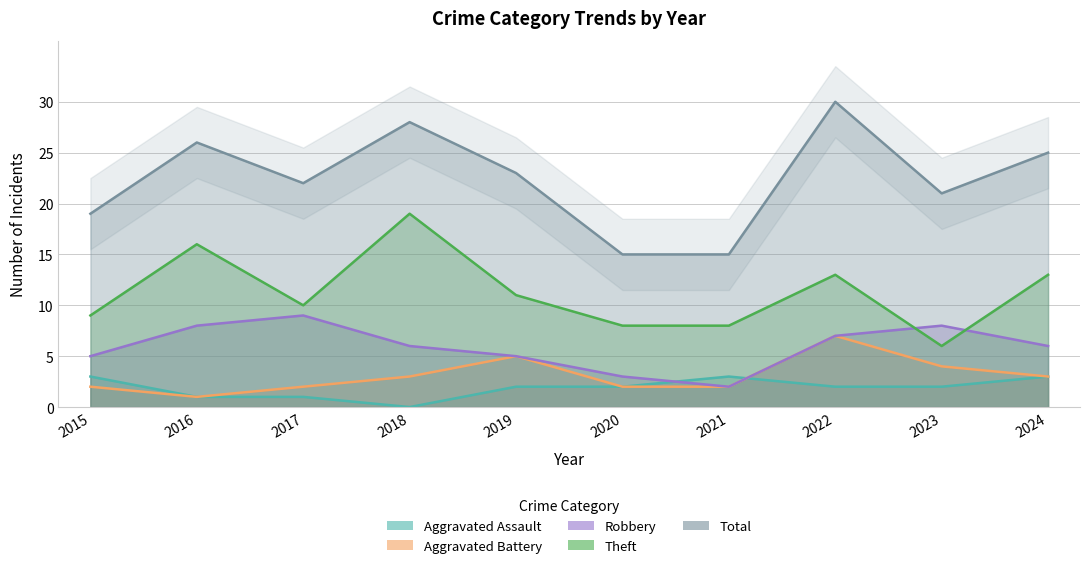

Rank the series by their maximum value, from highest to lowest.

Total, Theft, Robbery, Aggravated Battery, Aggravated Assault